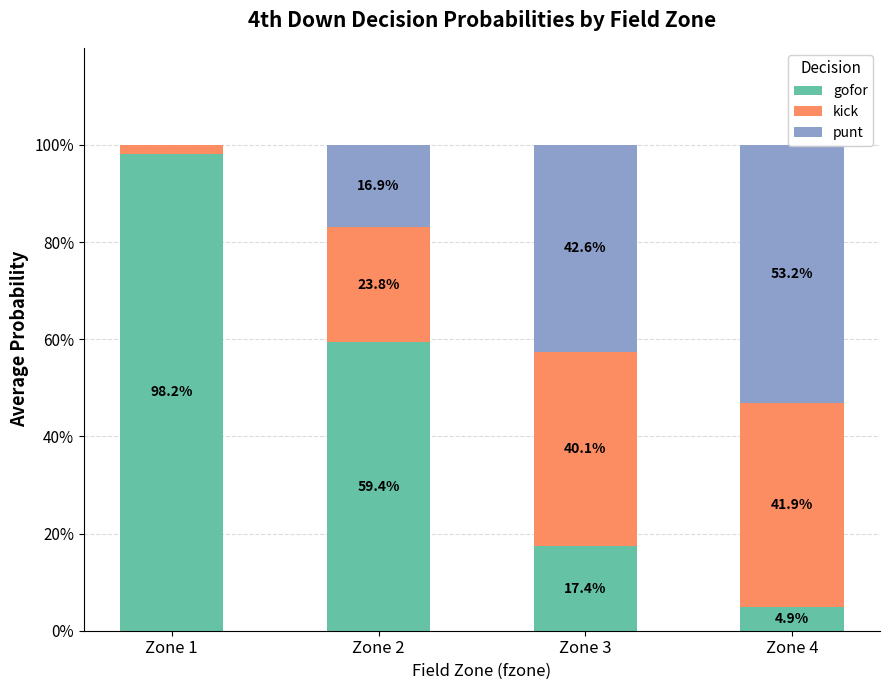

The punt series shows 0.5 at Zone 4. True or false?

True